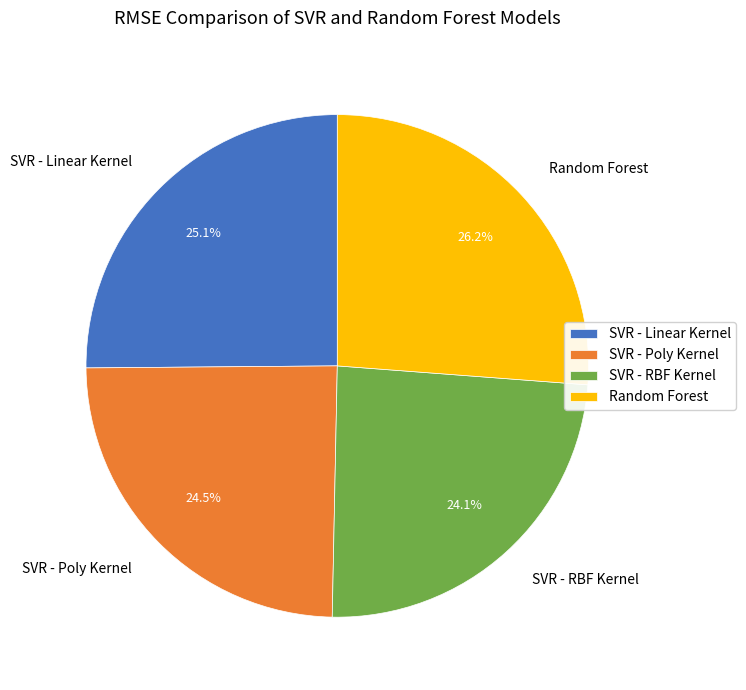

How many segments does this pie chart have?

4